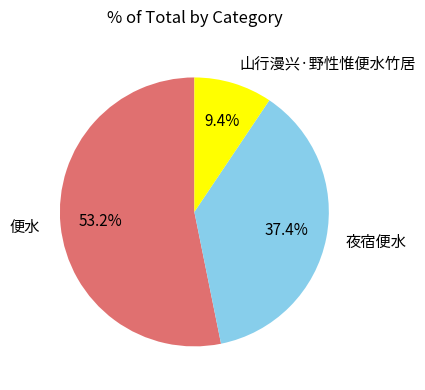

What portion of the pie excludes 便水?

46.8%